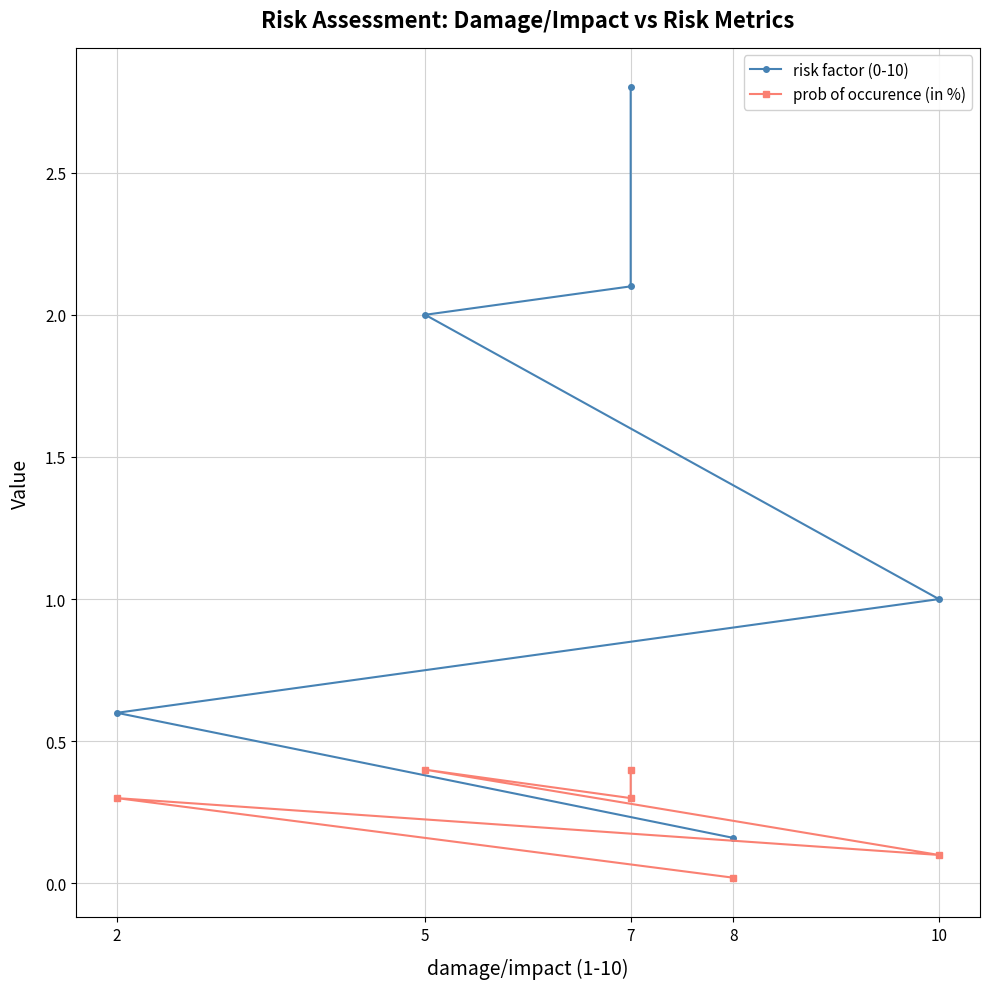

What is the average value of the prob of occurence (in %) series?

0.3